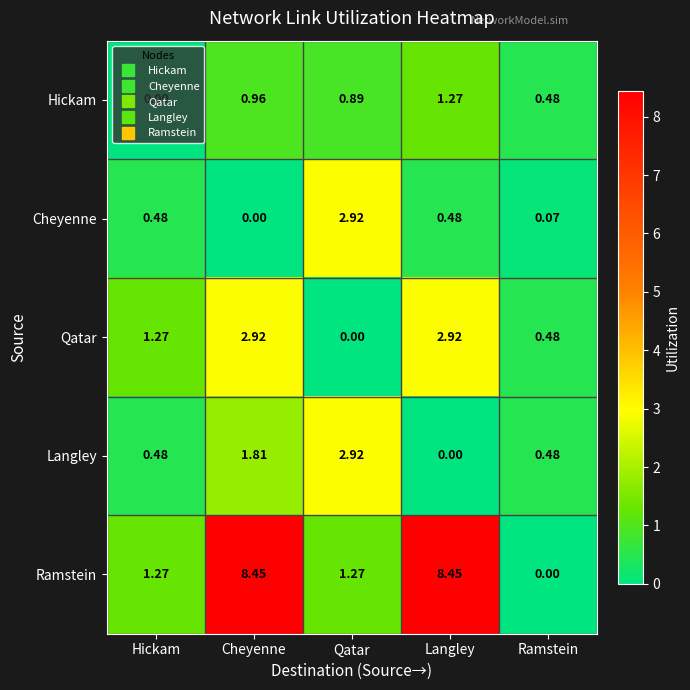

At which label does Ramstein first exceed 1?

Hickam